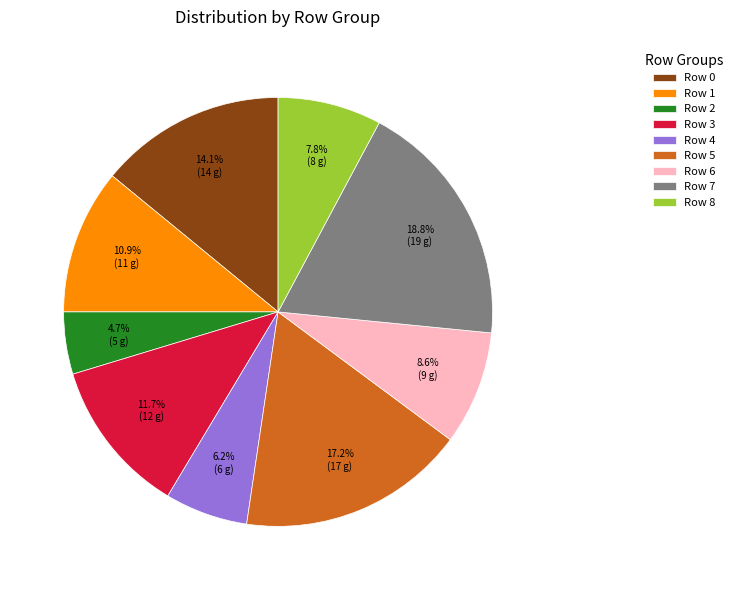

Which slice is the largest?

Row 7